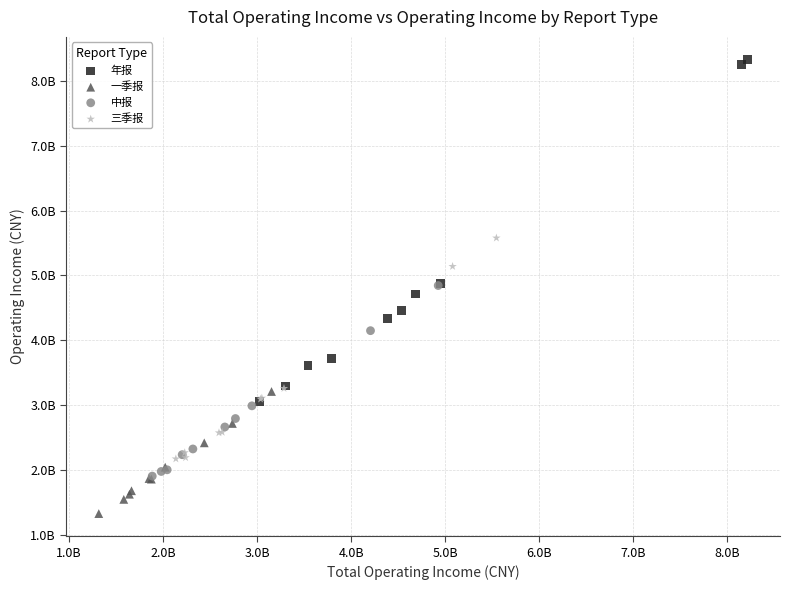

Which series contains the lowest Y value?

一季报